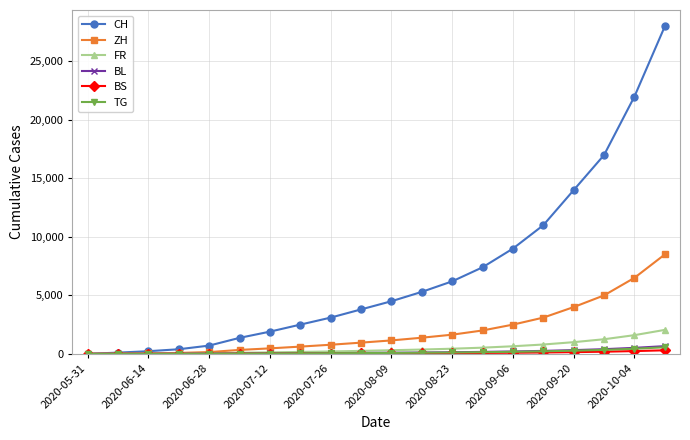

What is the greatest value displayed?

28000